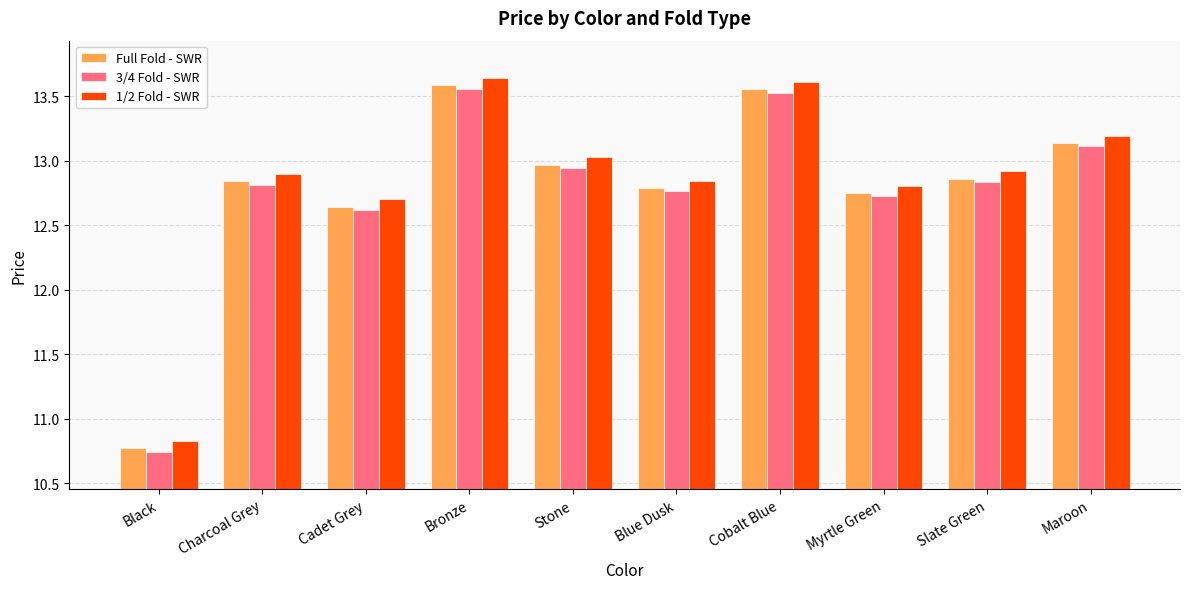

How many bars are there in each group?

3